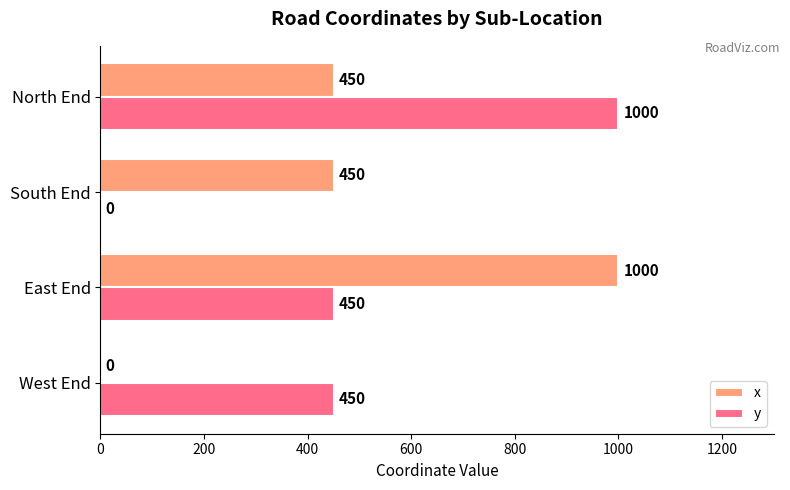

Is the value of y at North End greater than the value of x at West End?

Yes